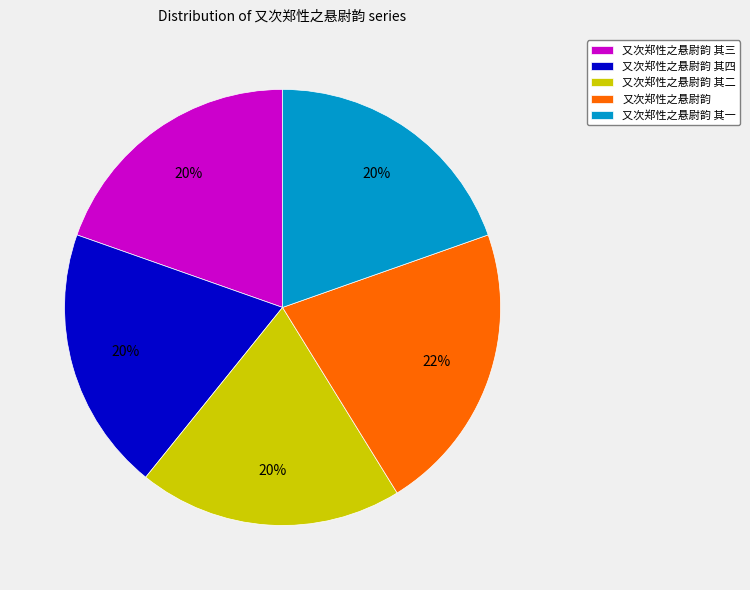

Between 又次郑性之悬尉韵 其三 and 又次郑性之悬尉韵, which is larger?

又次郑性之悬尉韵